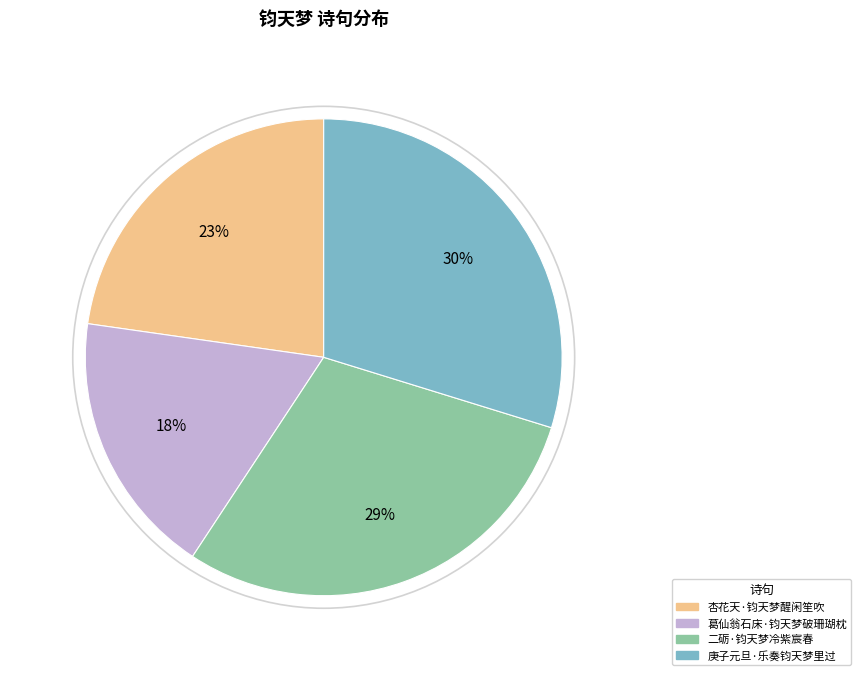

Which slice is the smallest?

葛仙翁石床·钧天梦破珊瑚枕